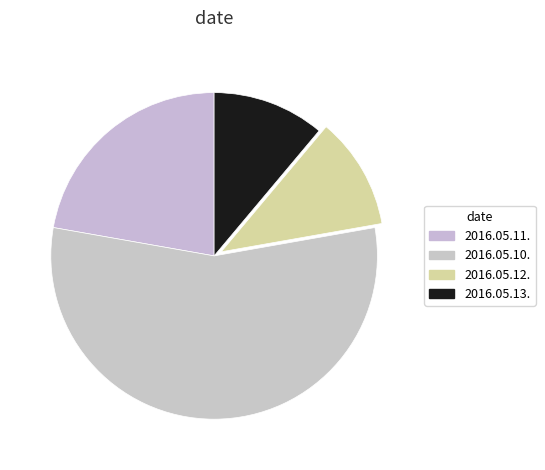

Count the number of slices in the pie.

4